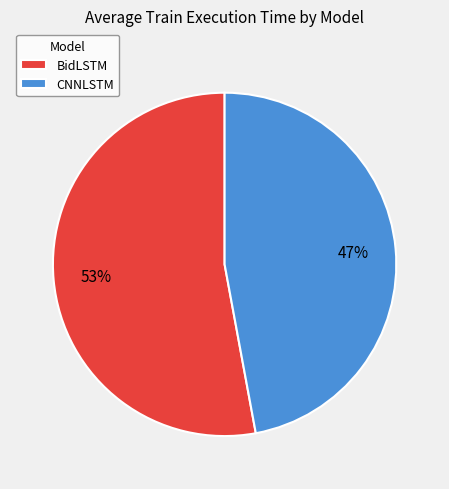

Which category has the biggest portion of the pie?

BidLSTM